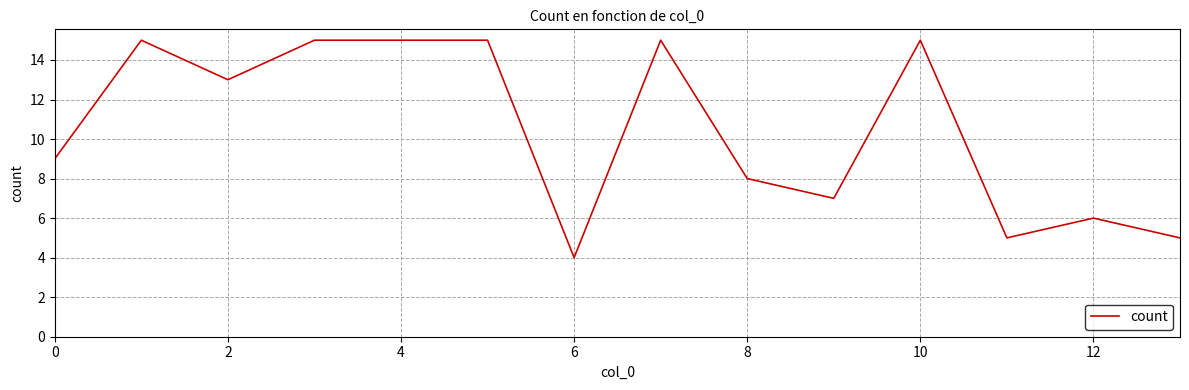

What is the maximum value shown in the chart?

15